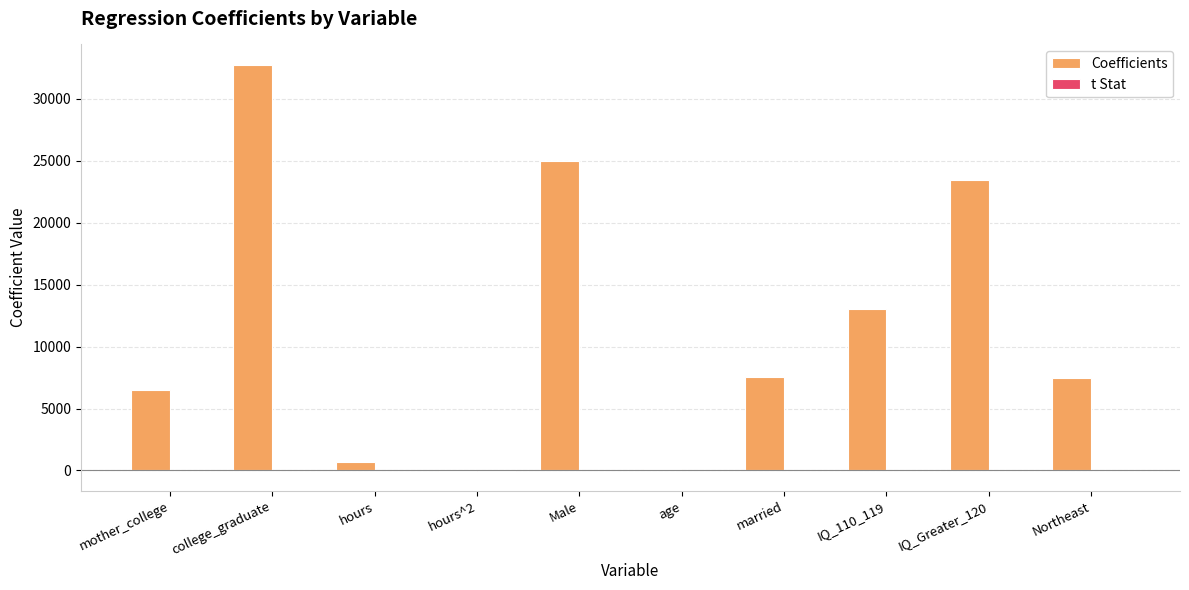

What is the sum of all Coefficients values?

116555.8